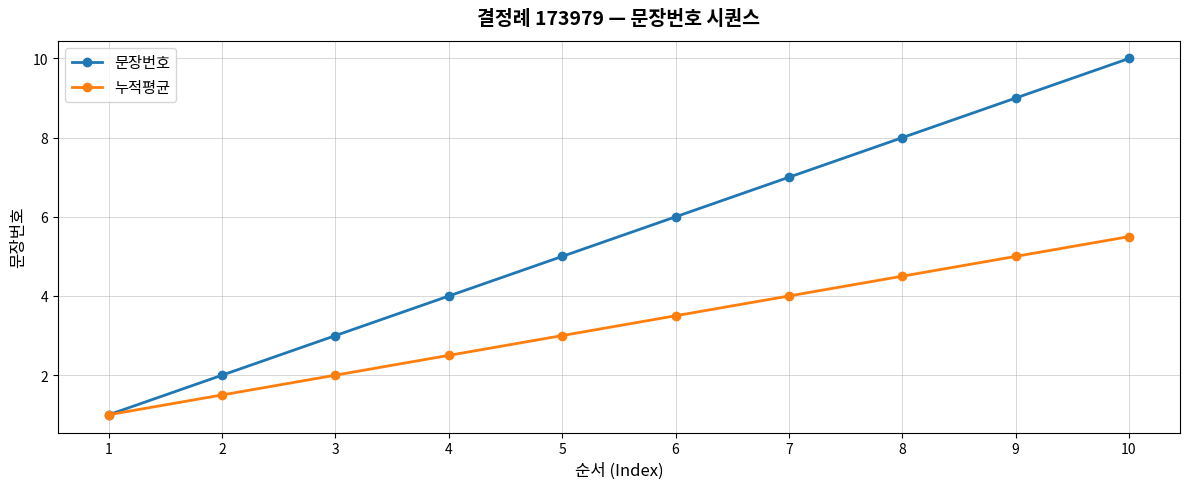

At which label does 누적평균 reach its minimum?

1